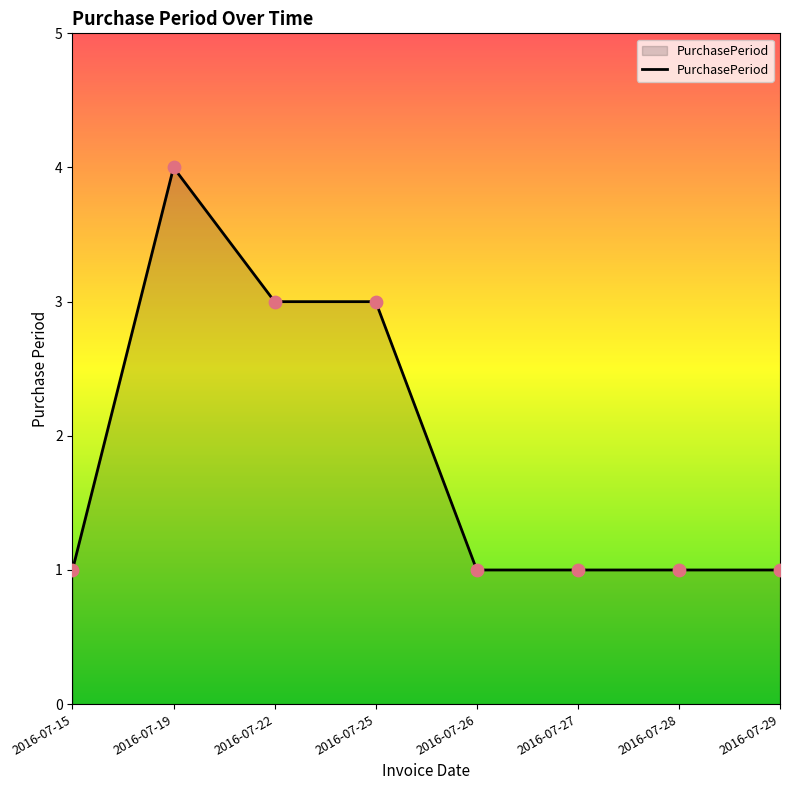

Which has a higher value, 2016-07-25 or 2016-07-27?

2016-07-25